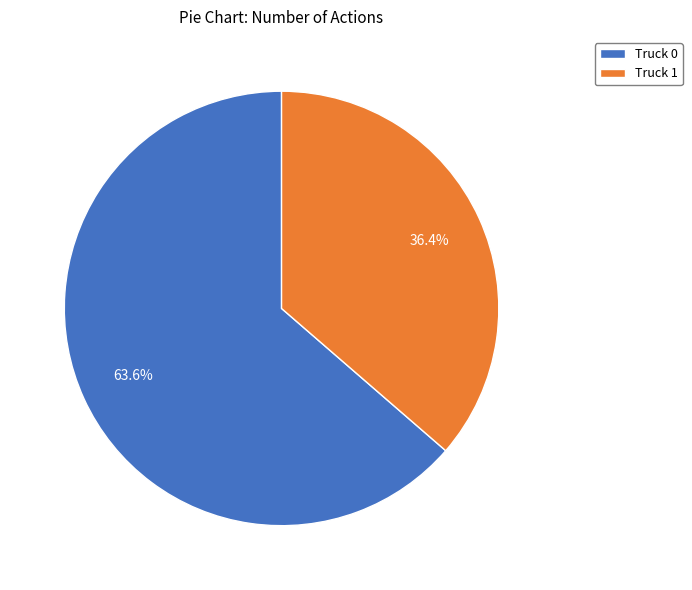

How much of the chart is everything except Truck 0?

36.4%